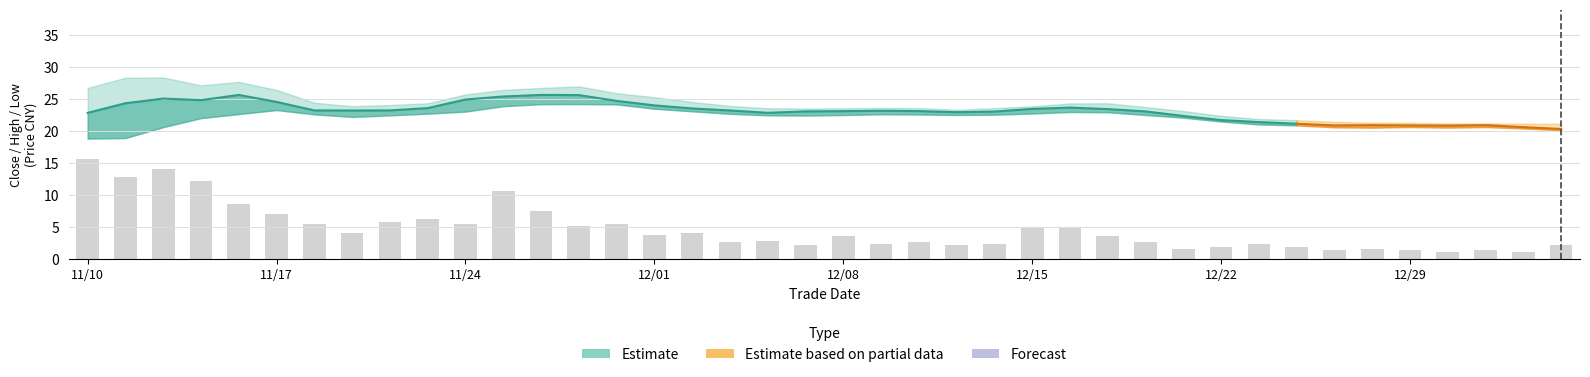

What is the total value across all series at 20211217?

95.8